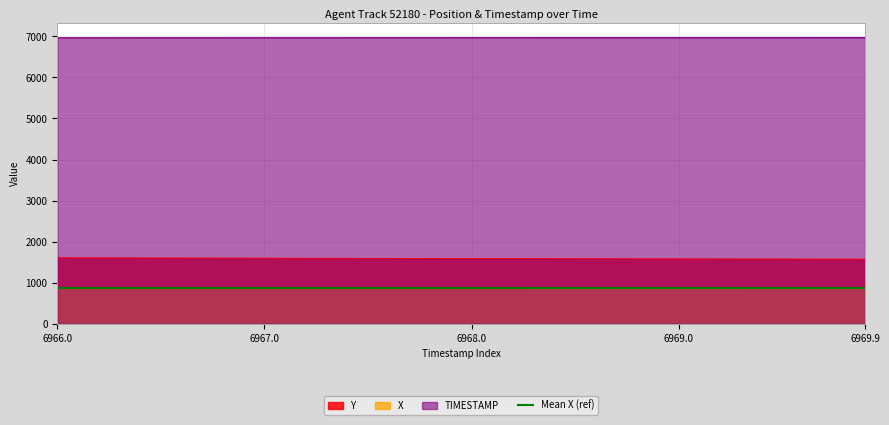

How many lines are shown in the chart?

4